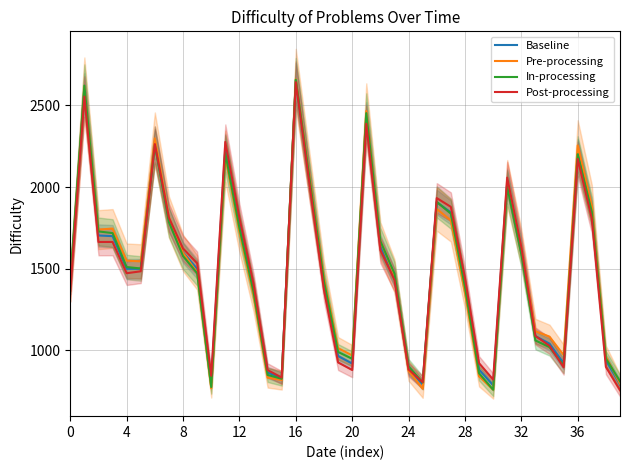

Is it true that Baseline equals 1543.9 at 19?

False